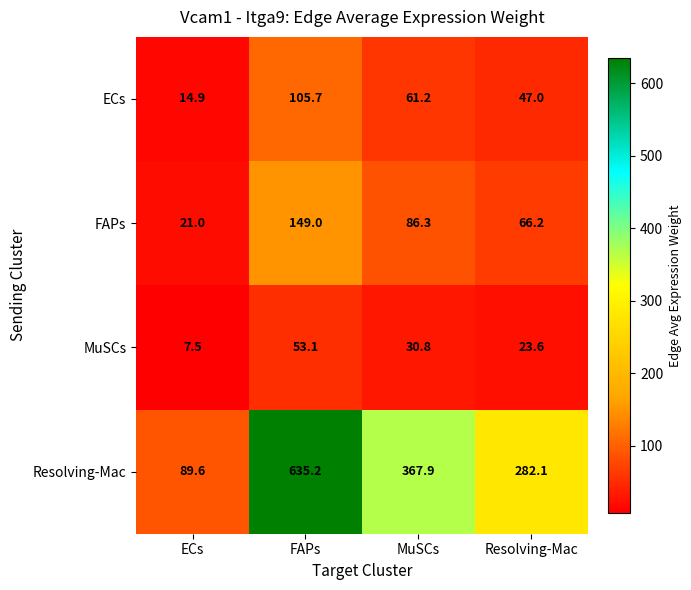

Which series has the widest spread of values?

Resolving-Mac